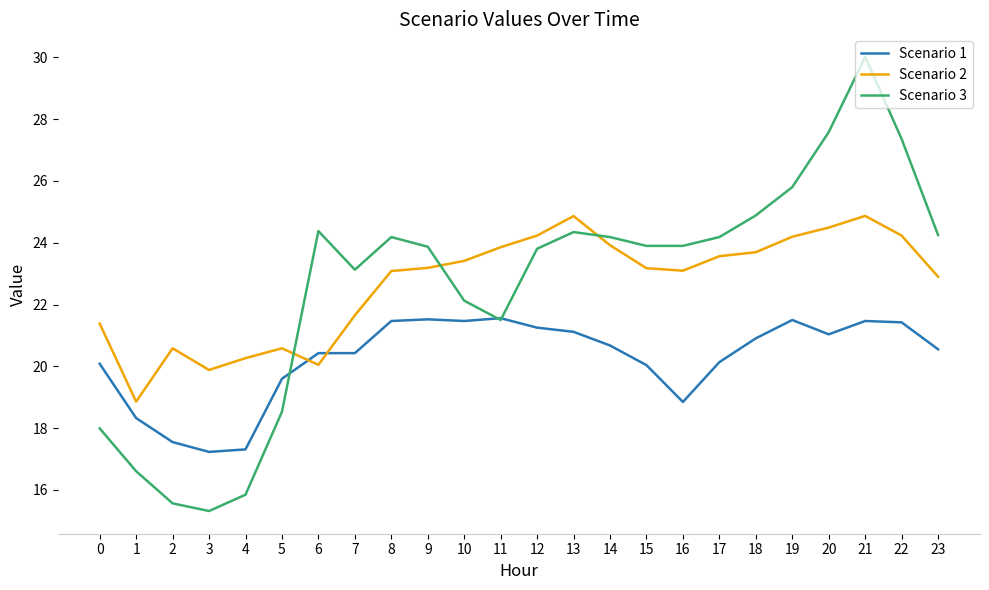

How many times do Scenario 2 and Scenario 1 cross each other?

2